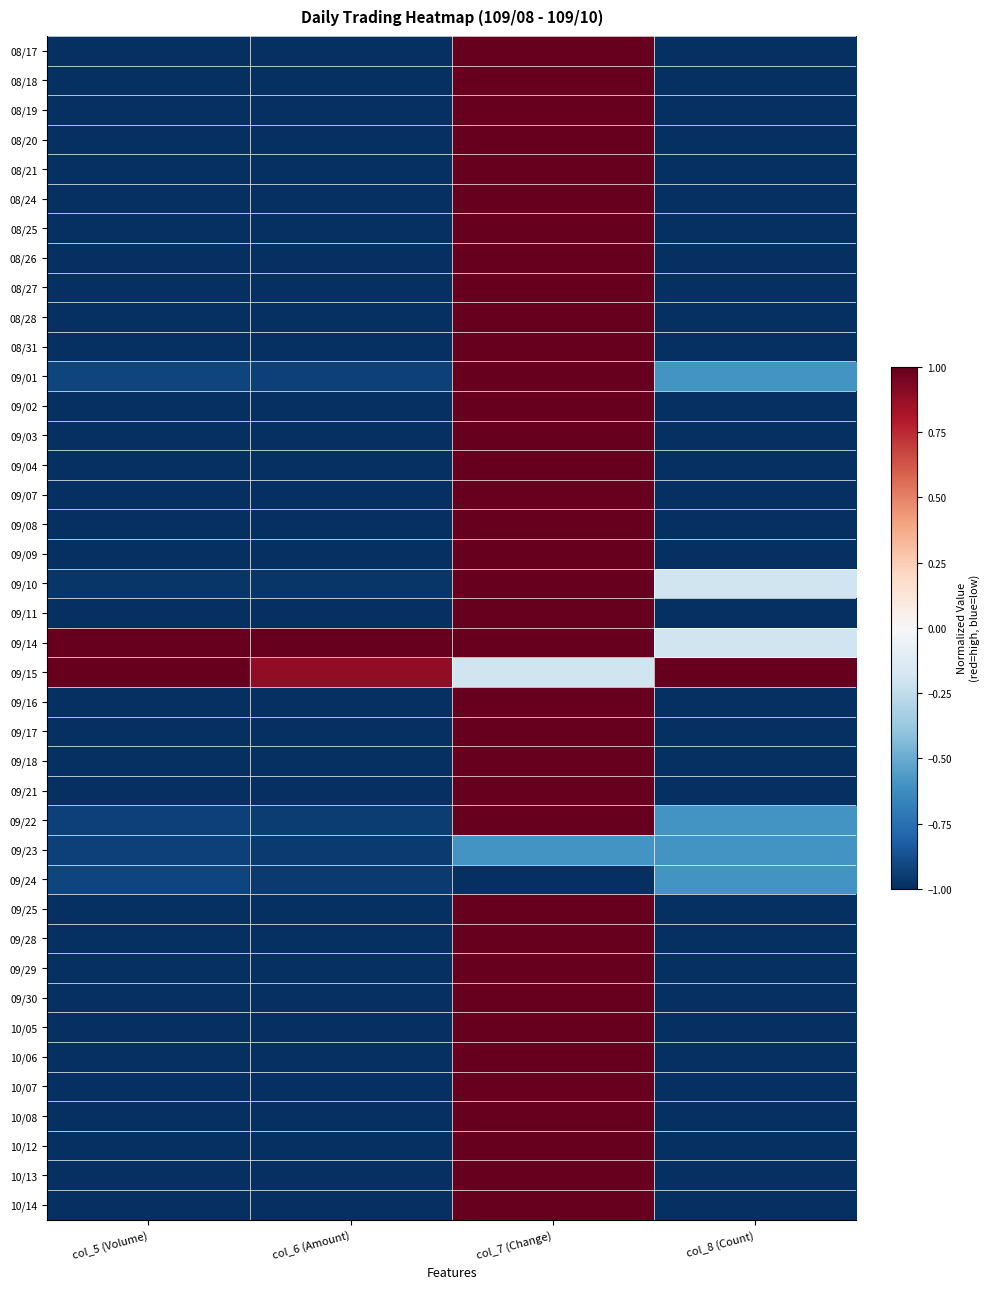

Which category has the highest value across all series?

col_7 (Change)